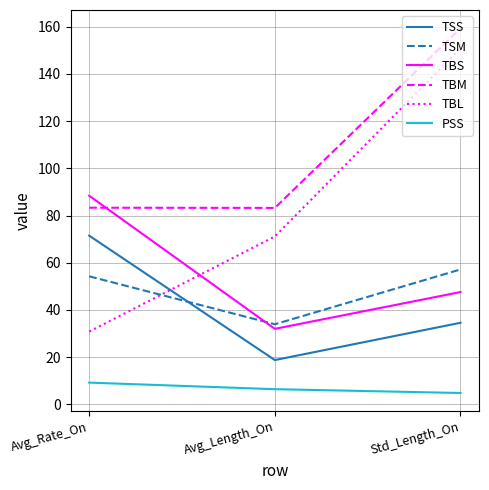

What position from the left is Std_Length_On?

3